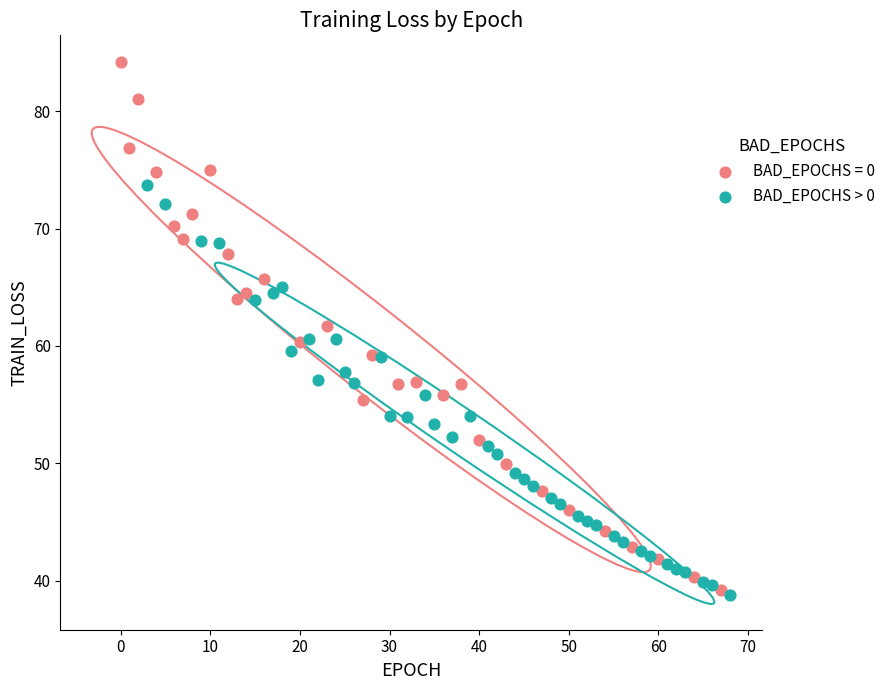

Which series contains the highest Y value?

BAD_EPOCHS = 0